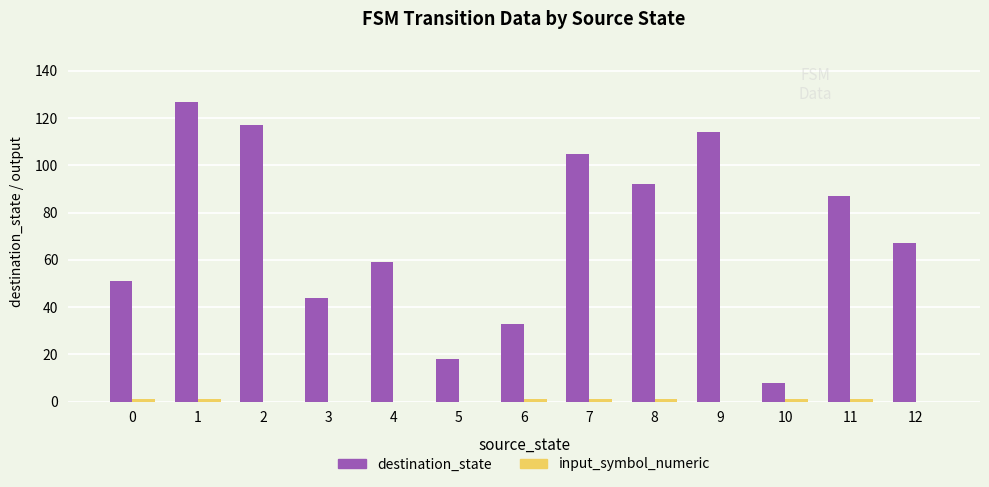

What is the sum of all destination_state values?

922